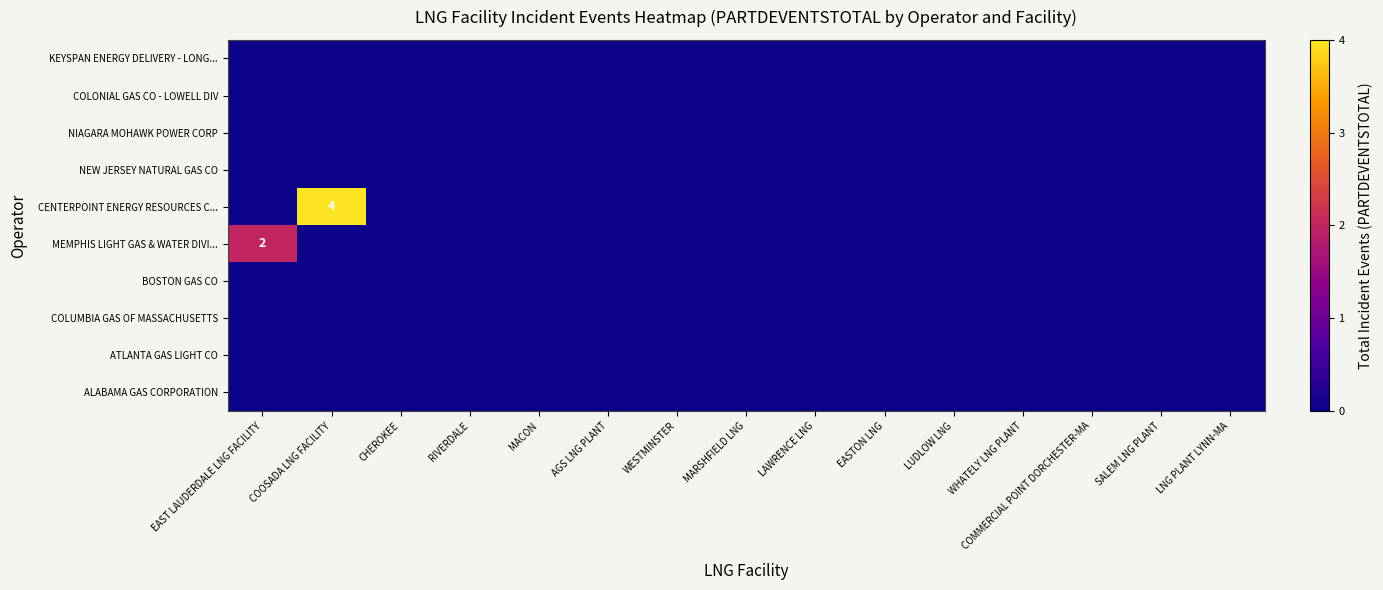

Count the number of categories in the chart.

15